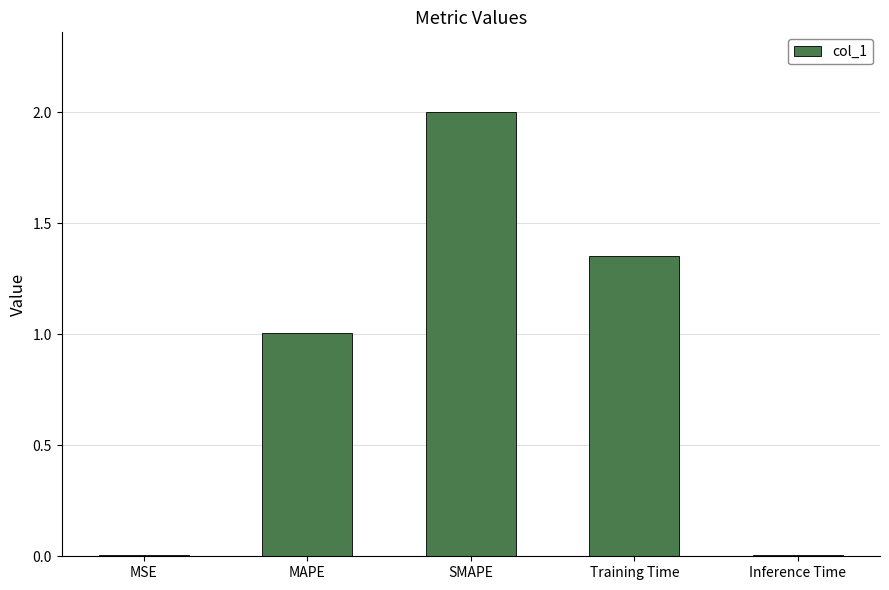

The value at Training Time is 1.9. True or false?

False